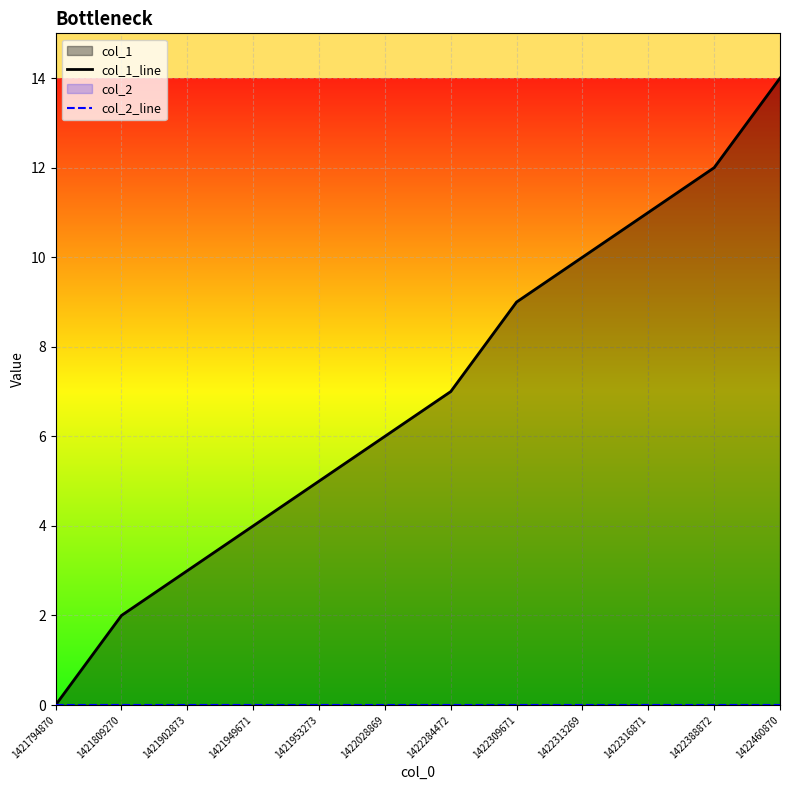

How many lines are shown in the chart?

2